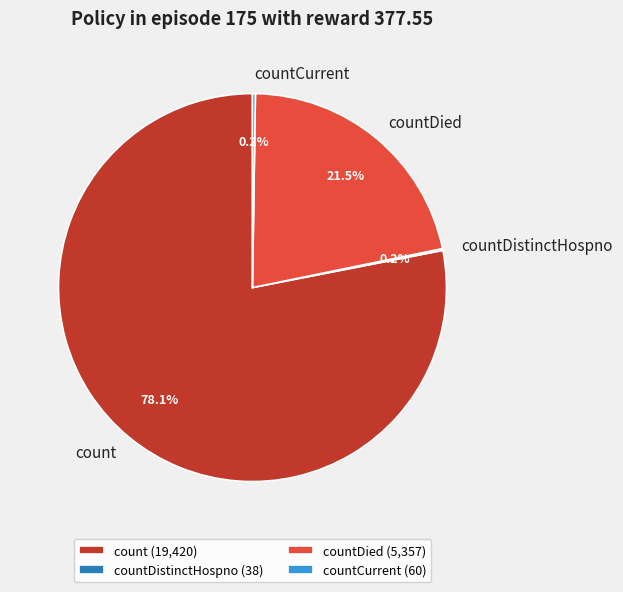

Between count and countDied, which is larger?

count